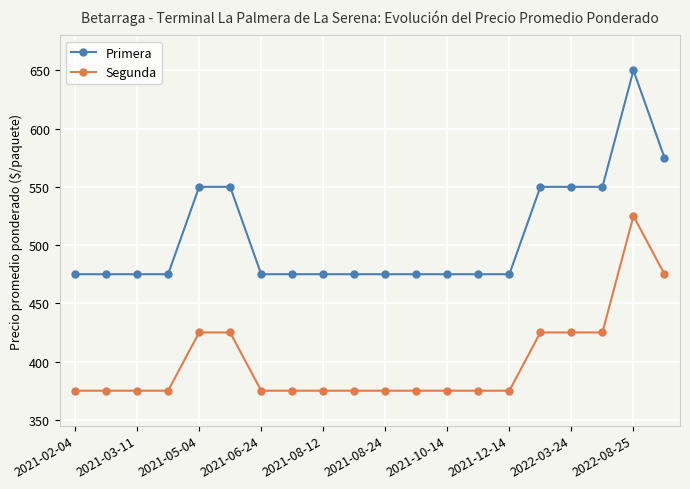

Does the chart display data point markers on the line(s)?

Yes